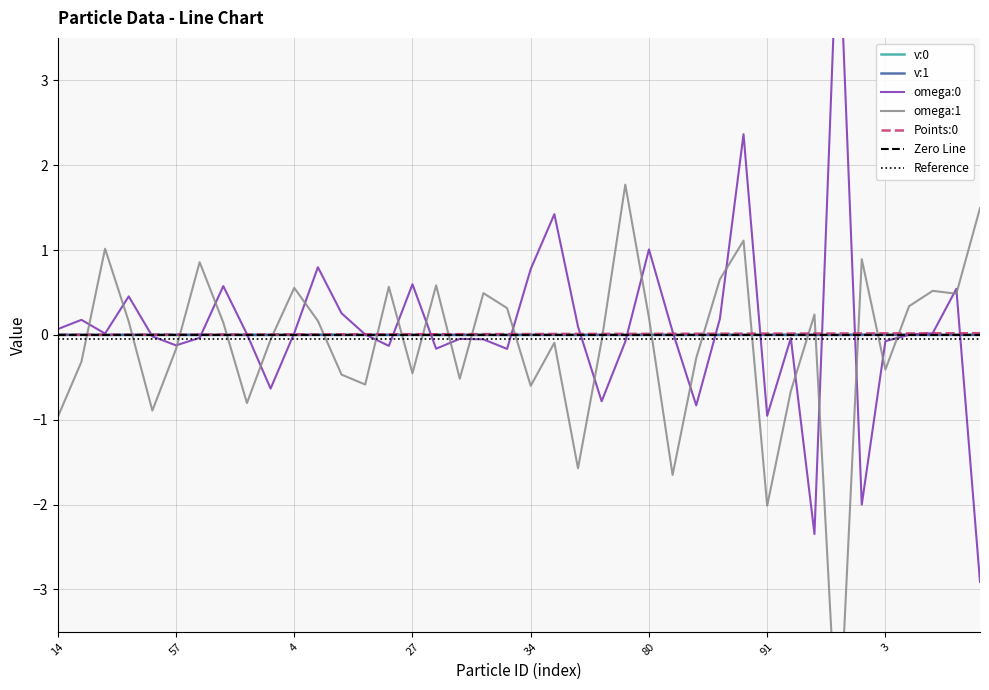

At how many categories does at least one series exceed 0?

40